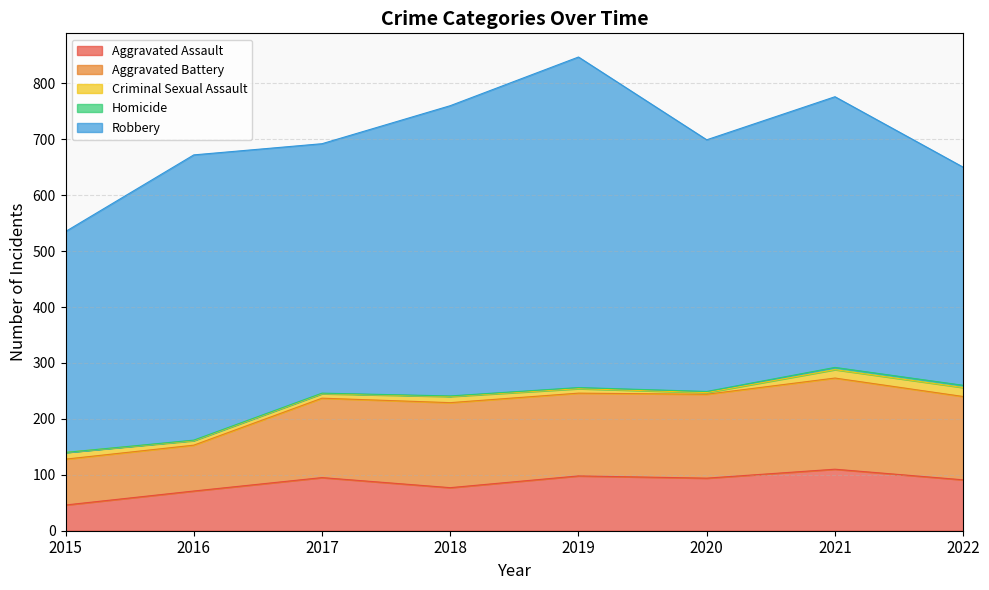

Reading left to right, list all the values displayed in this chart.

Aggravated Assault: 46	71	95	77	98	94	110	91
Aggravated Battery: 82	82	142	152	148	150	163	149
Criminal Sexual Assault: 12	8	8	11	8	3	15	16
Homicide: 0	1	1	1	2	2	4	4
Robbery: 395	510	446	519	591	450	484	390